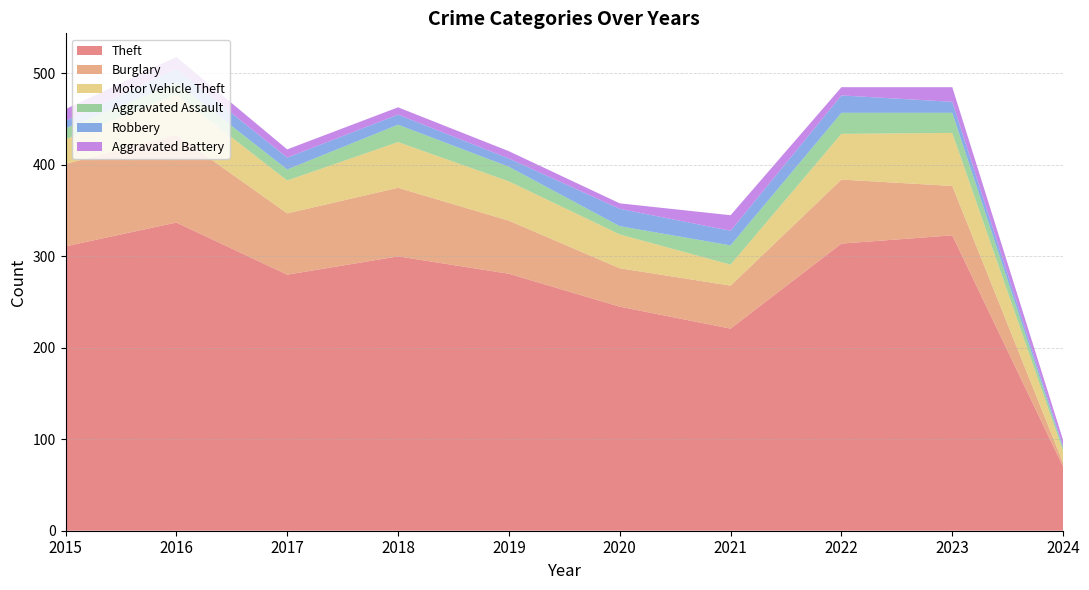

Reading left to right, extract all data points from this chart.

Theft: 311	337	280	300	281	245	221	314	323	70
Burglary: 90	96	67	75	58	42	47	70	54	4
Motor Vehicle Theft: 27	44	36	50	43	37	23	50	58	13
Aggravated Assault: 12	13	12	19	16	9	21	23	22	3
Robbery: 8	15	13	11	9	19	16	19	12	2
Aggravated Battery: 13	13	9	8	8	6	17	9	16	7